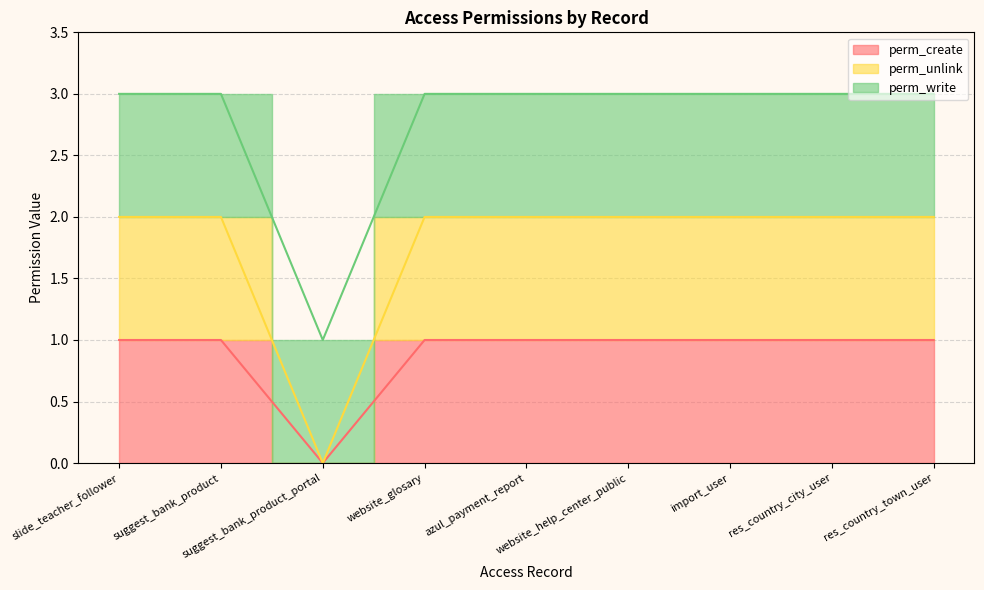

True or false: perm_create and perm_unlink cross at least once.

False